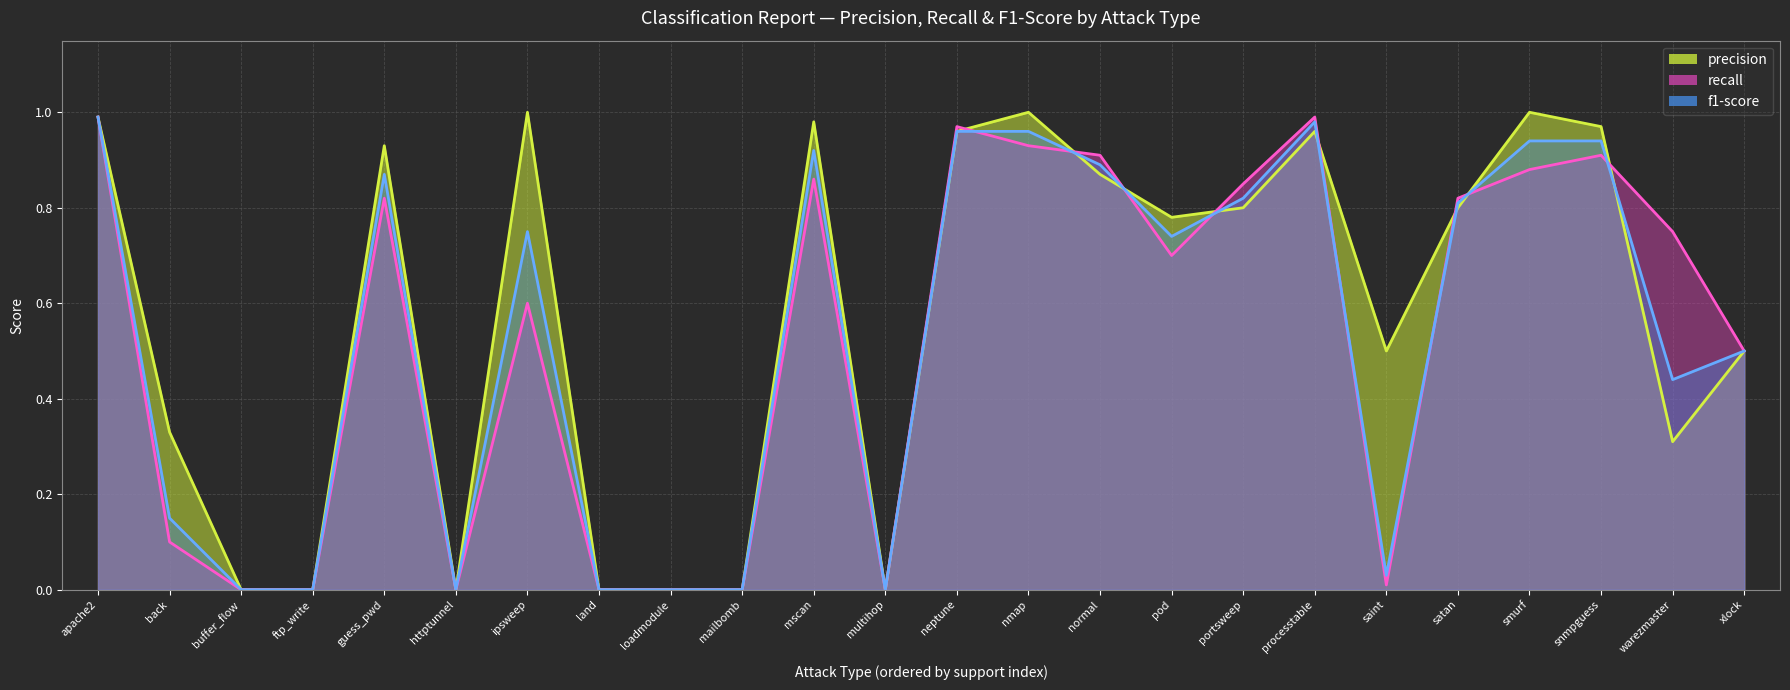

How many categories are shown in the chart?

24